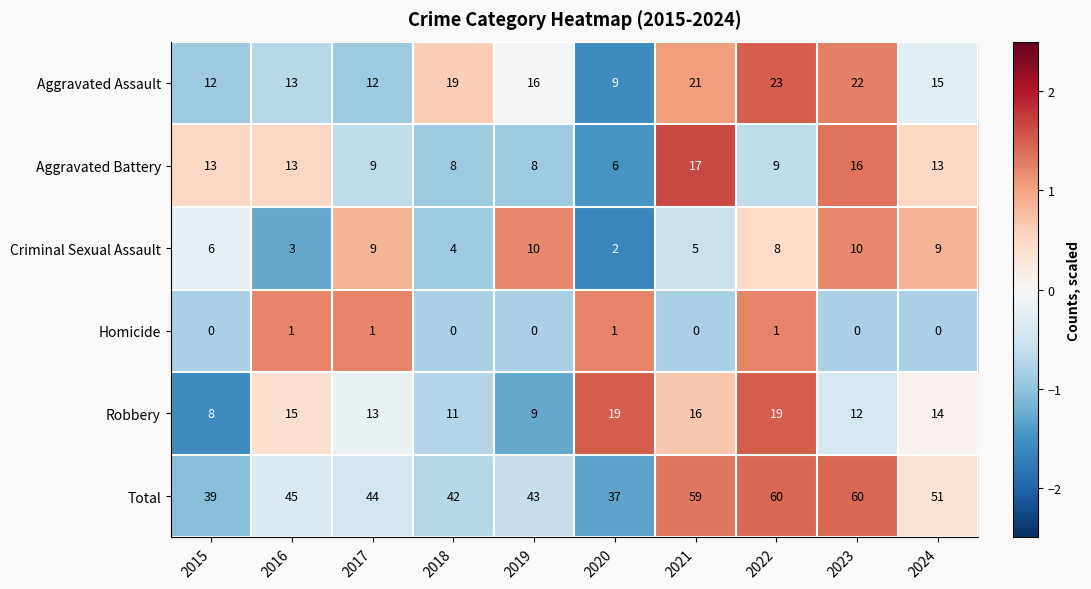

Which series has the widest spread of values?

Total